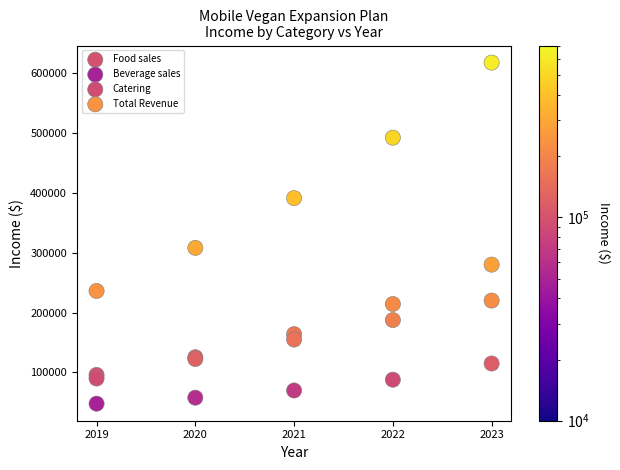

Which series reaches the maximum Y coordinate?

Total Revenue